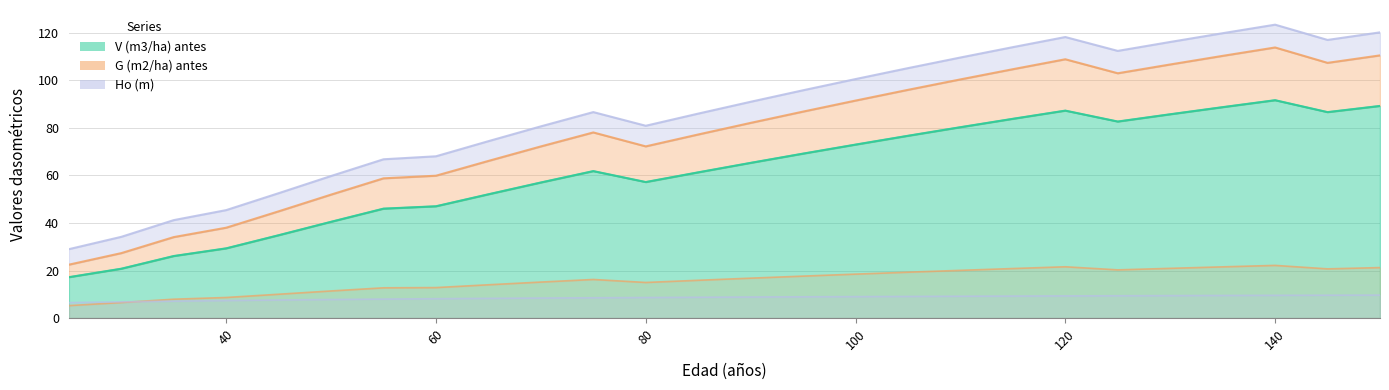

Does the chart have visible grid lines?

Yes